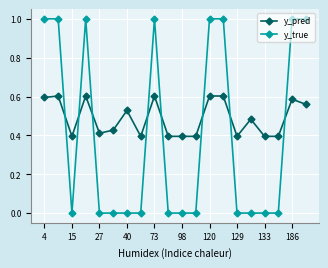

True or false: y_pred has more than 0 interior local peaks.

True